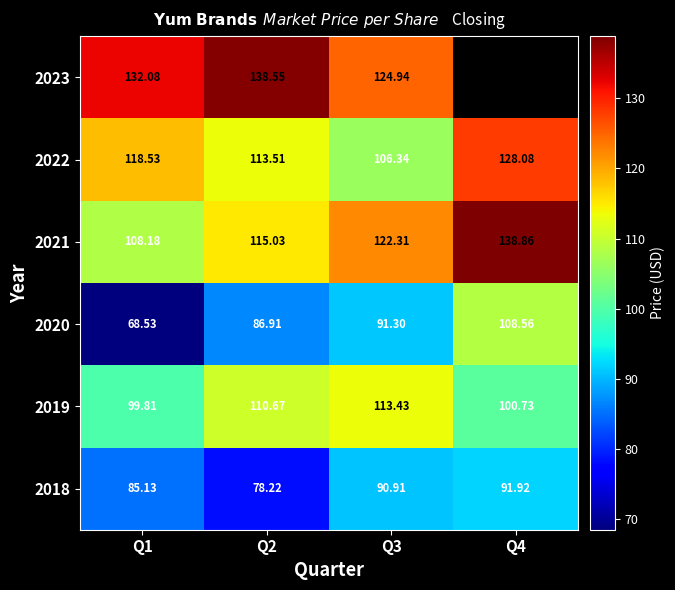

The 2020 series shows 108.6 at Q4. True or false?

True